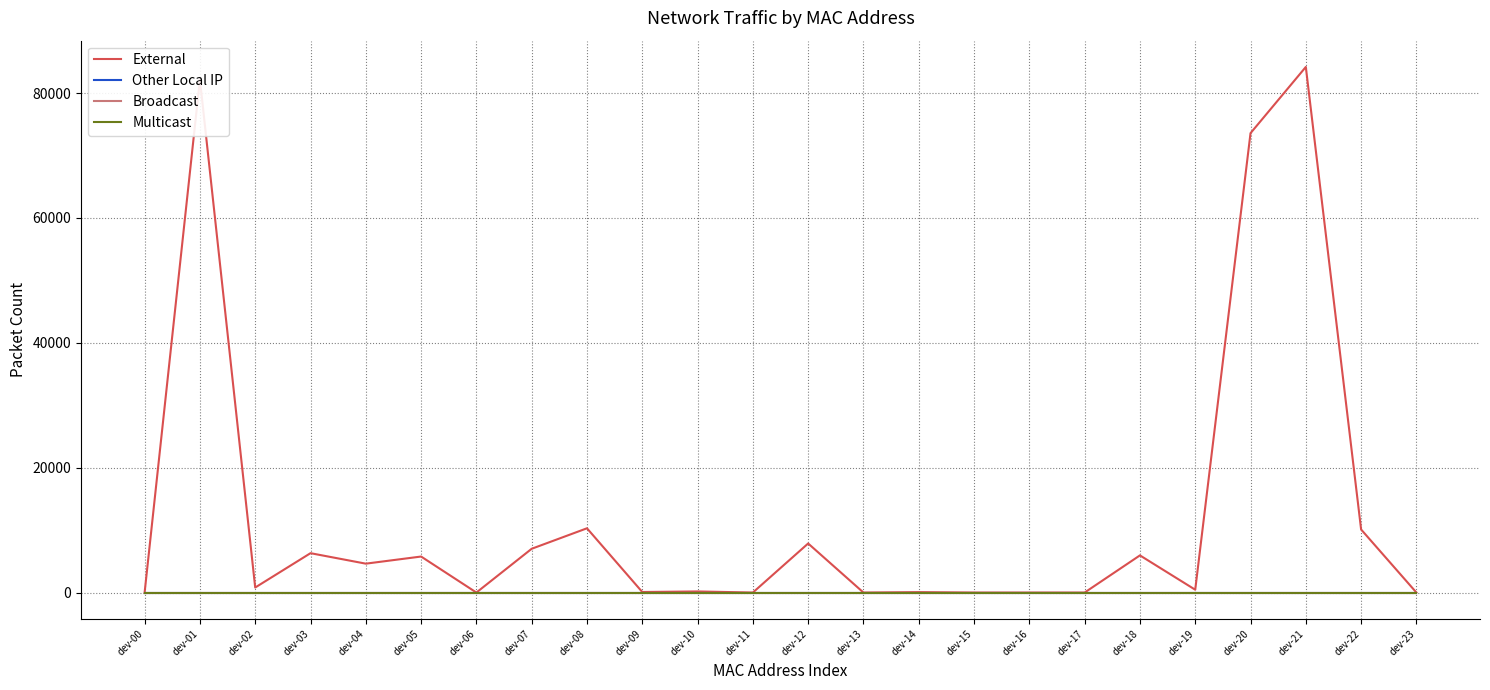

Does the chart have visible grid lines?

Yes